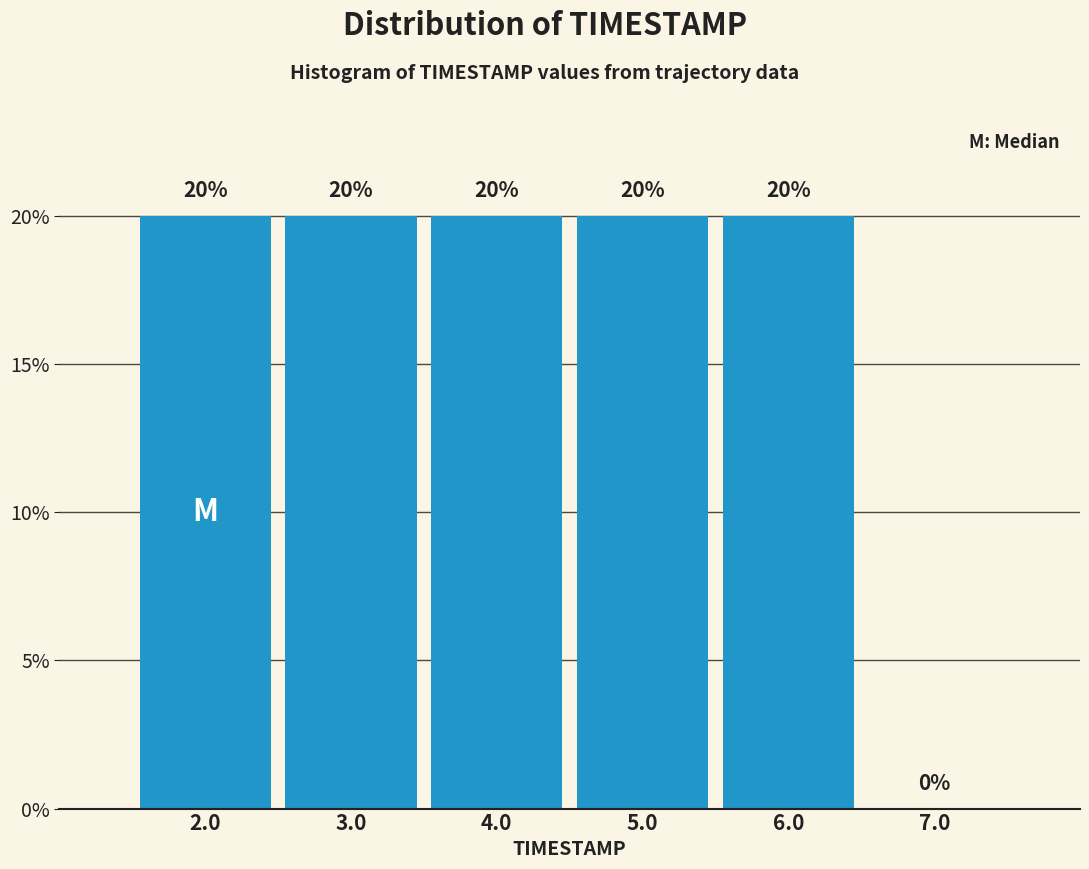

Reading left to right, transcribe all the data shown in this chart.

2.0=20	3.0=20	4.0=20	5.0=20	6.0=20	7.0=0